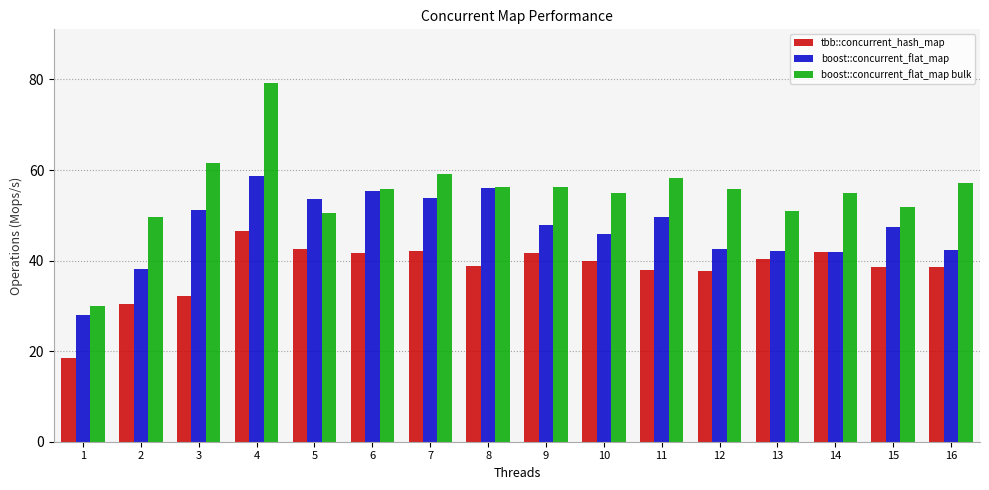

List the series in order of their overall mean, lowest first.

tbb::concurrent_hash_map, boost::concurrent_flat_map, boost::concurrent_flat_map bulk